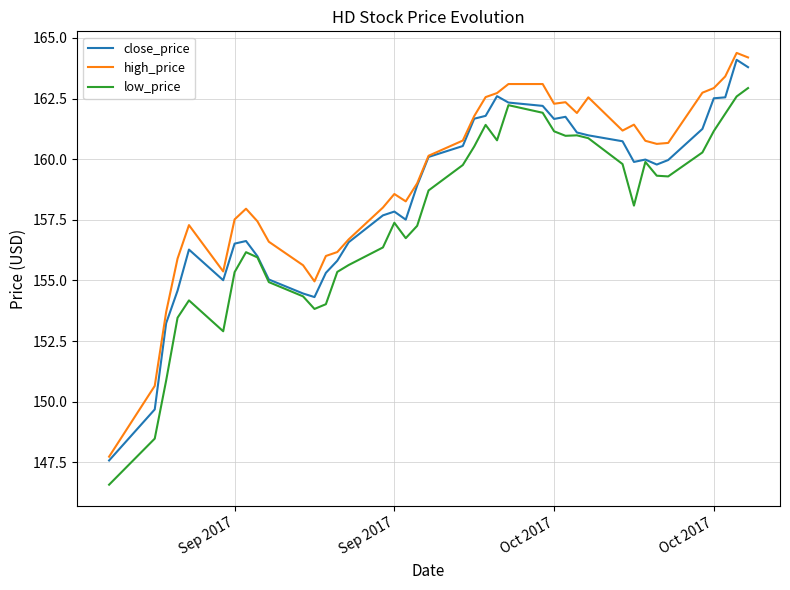

Rank the series by their average value, from highest to lowest.

high_price, close_price, low_price